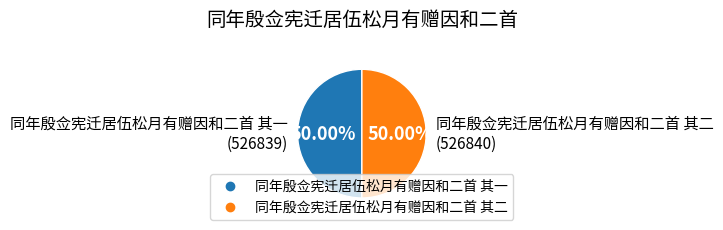

Do 同年殷佥宪迁居伍松月有赠因和二首 其二 and 同年殷佥宪迁居伍松月有赠因和二首 其一 together represent more than half of the pie?

Yes